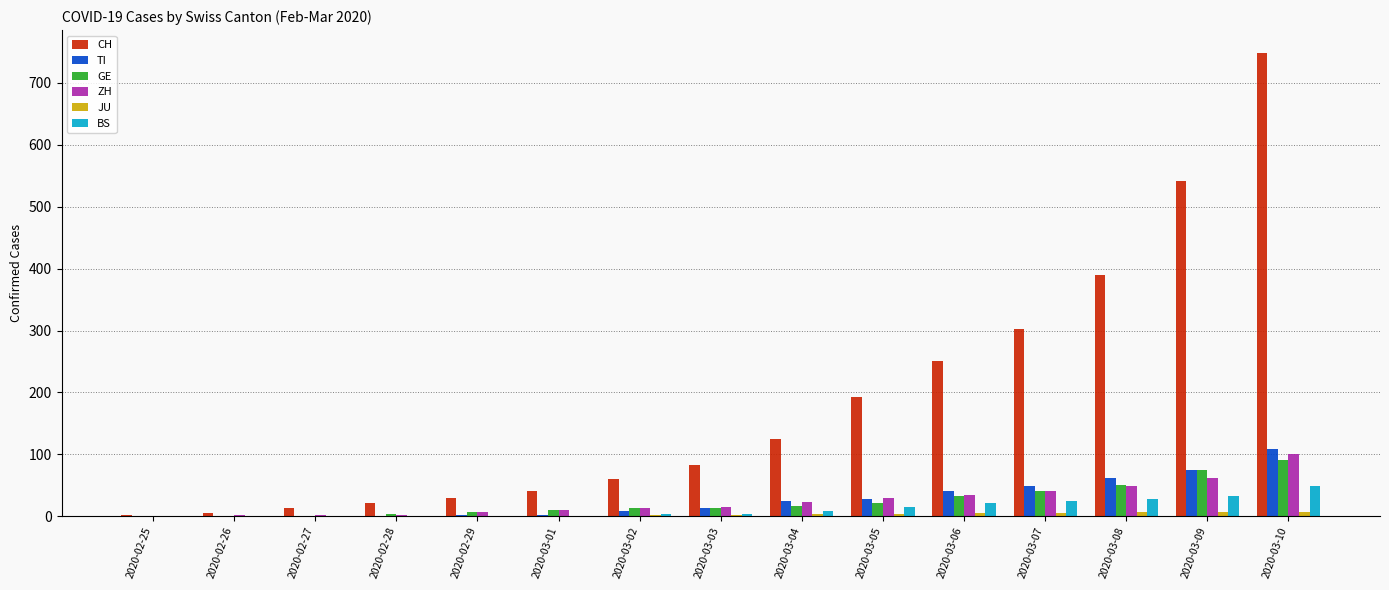

What is the maximum value for GE?

91